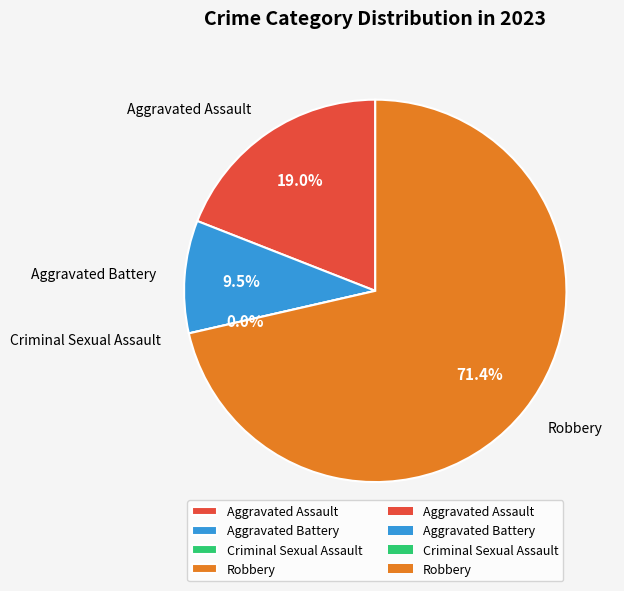

True or false: Aggravated Assault accounts for 19% of the total.

True